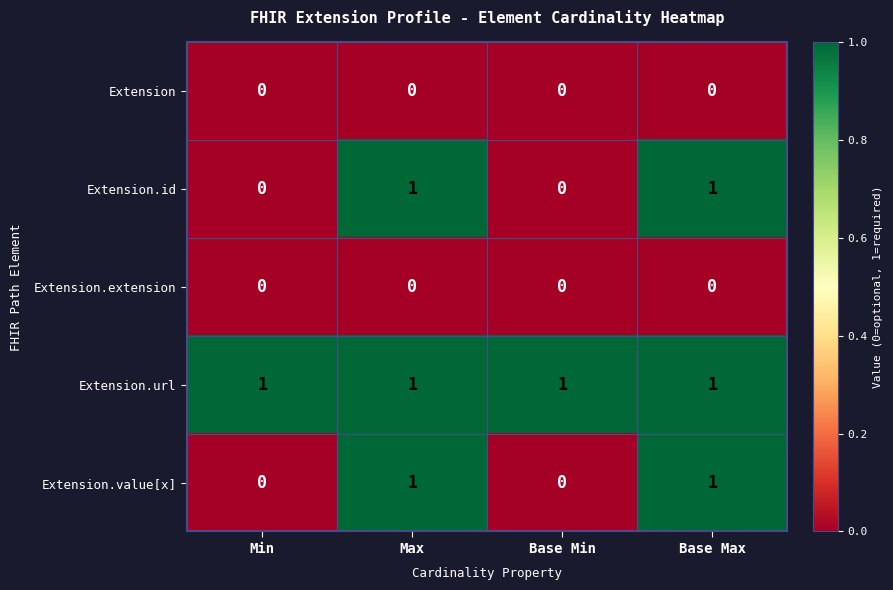

At how many categories does at least one series exceed 0?

4